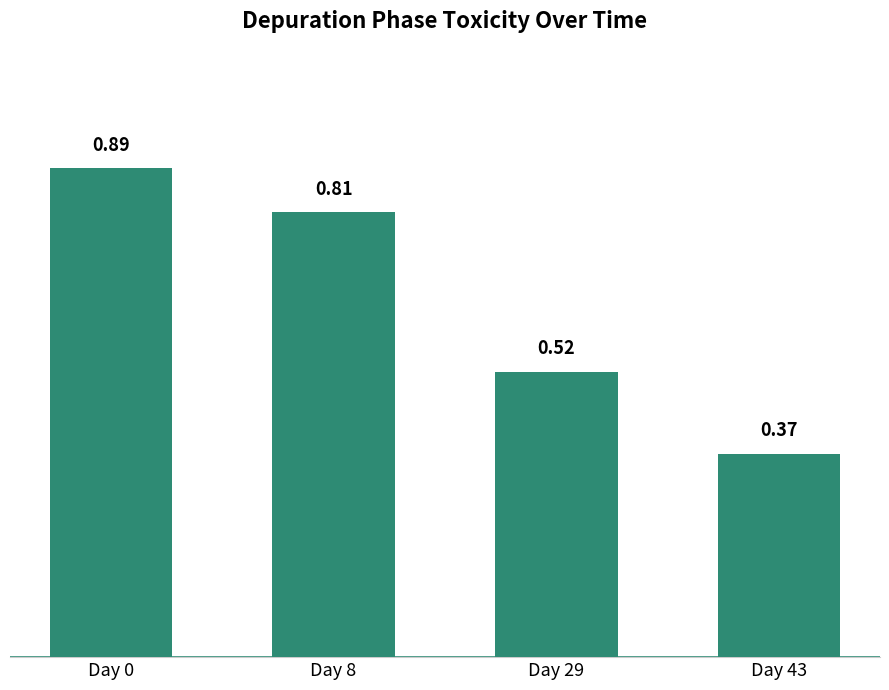

What is the change in value from Day 0 to Day 43?

-0.5